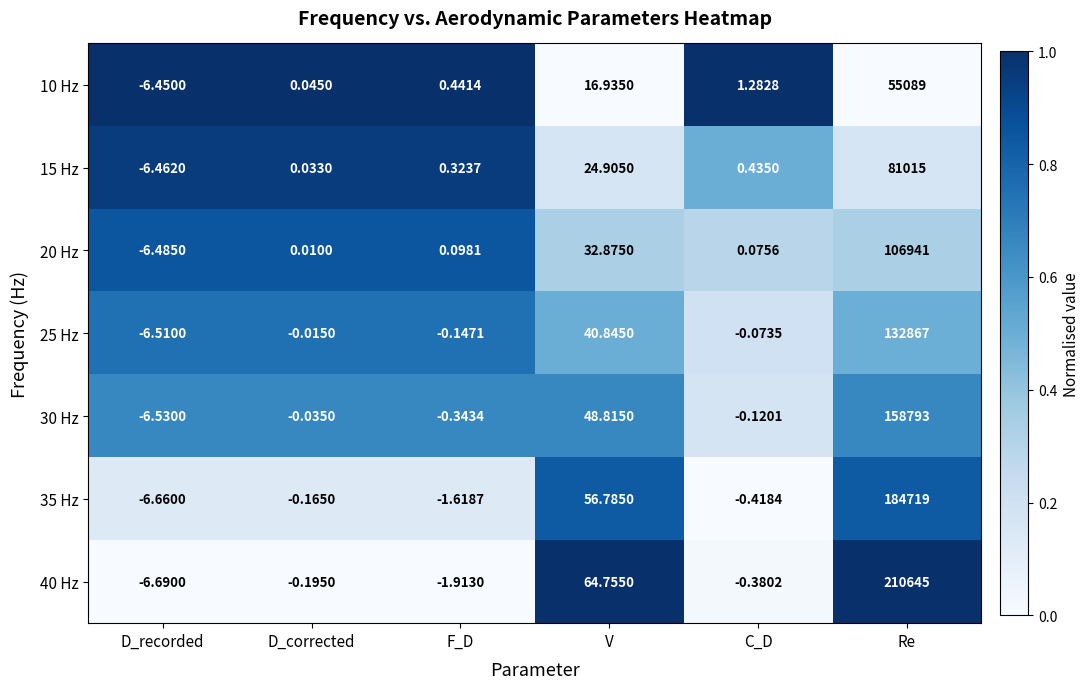

At which category is the sum across all series the highest?

Re